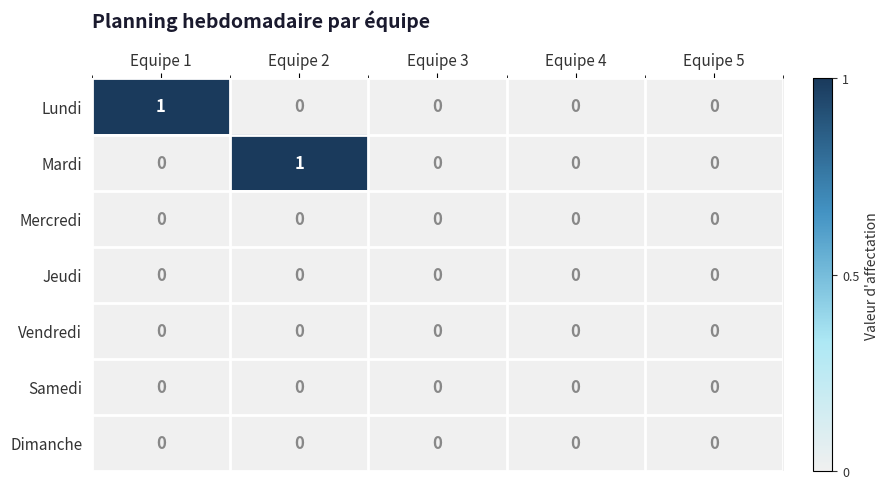

True or false: Mercredi has a value of 0 at Equipe 3.

True